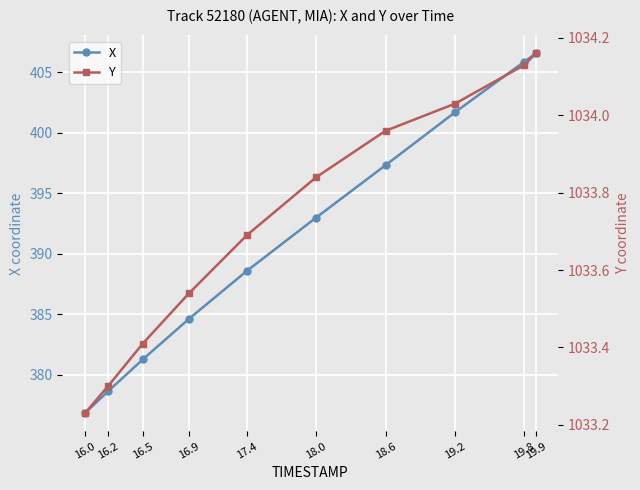

Between 19.9 and 16.9, which is larger?

19.9